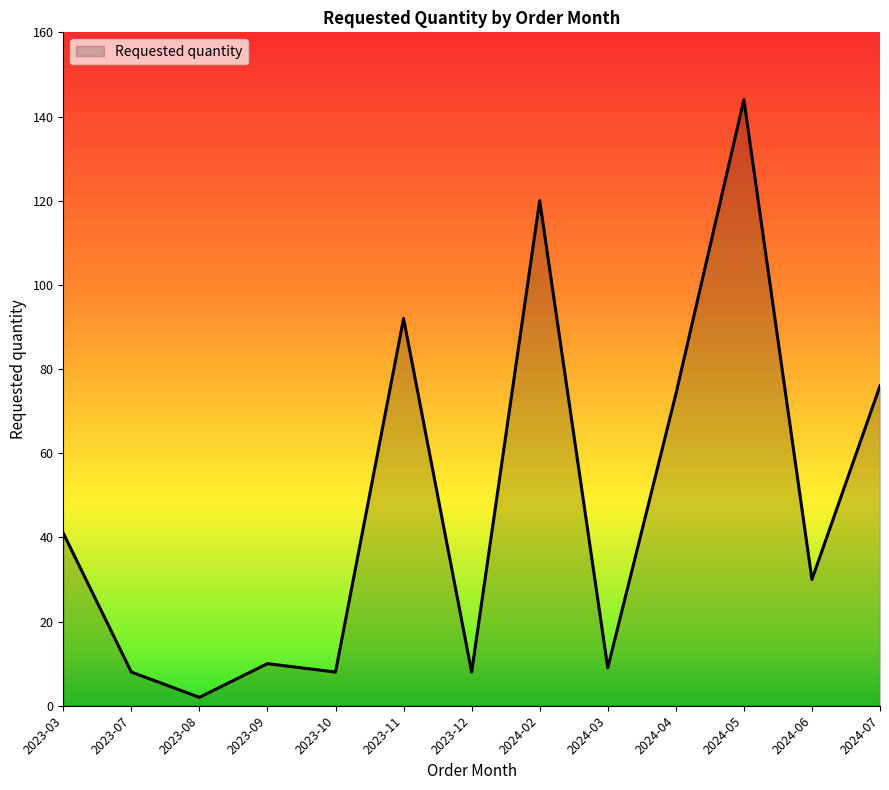

Is it true that the value at 2023-03 is 20?

False